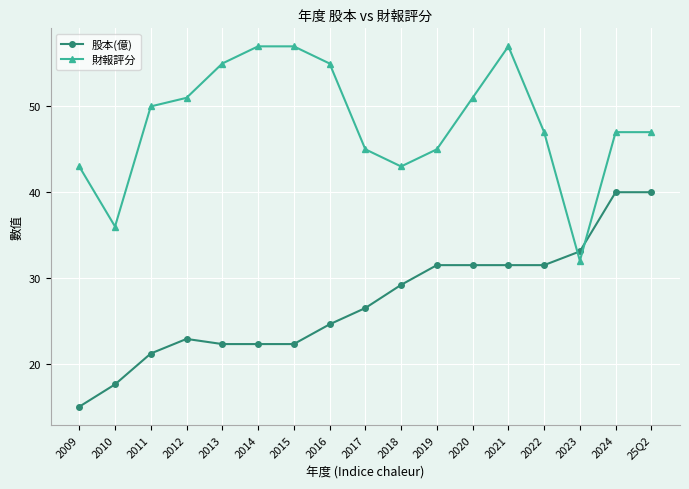

Where does the 財報評分 series first go above 47?

2011